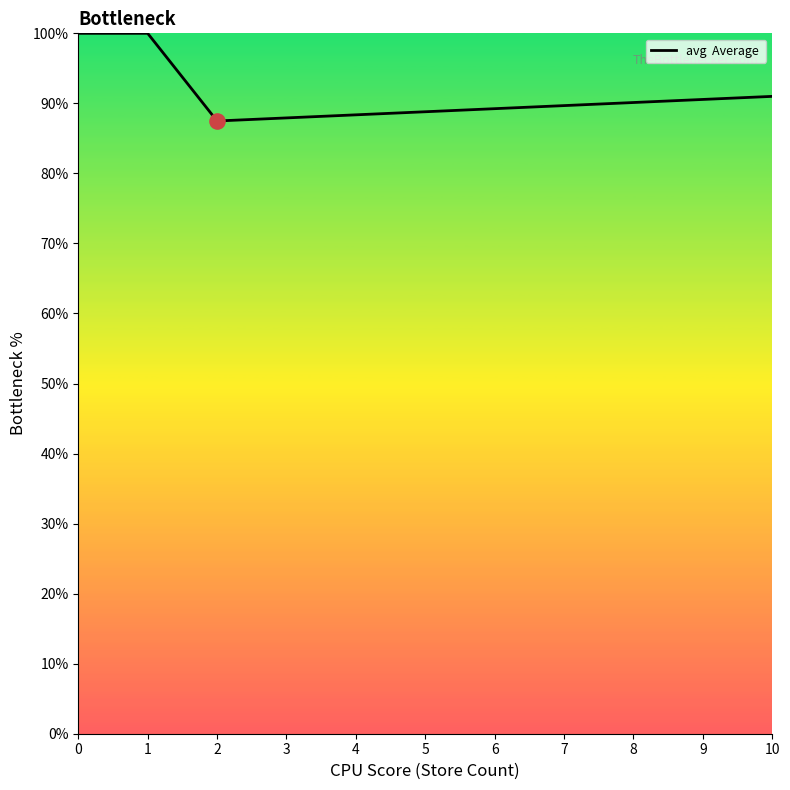

What is the ratio of the value at 0 to the value at 1?

1.0